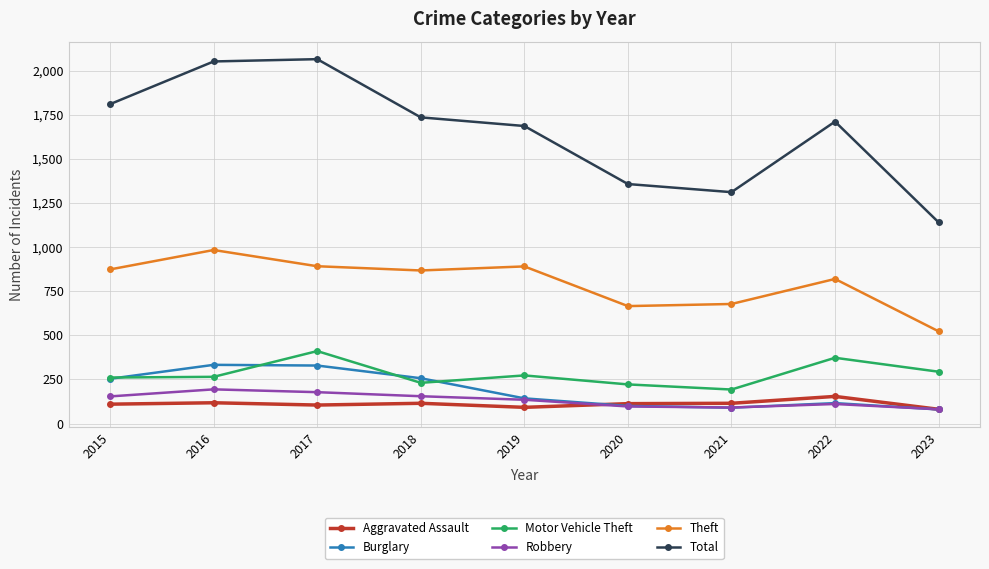

The value of Theft at 2016 is 617. True or false?

False